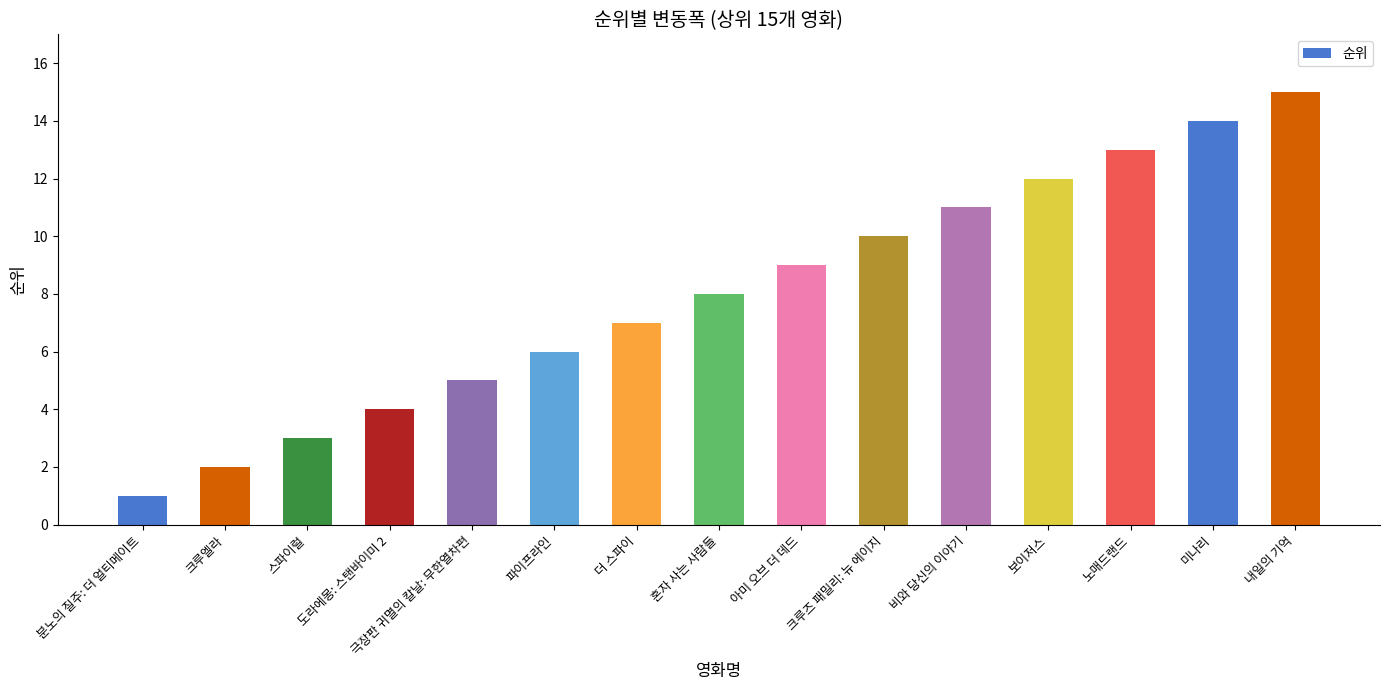

Approximately how many times larger is the value at 내일의 기억 compared to 파이프라인?

2.5